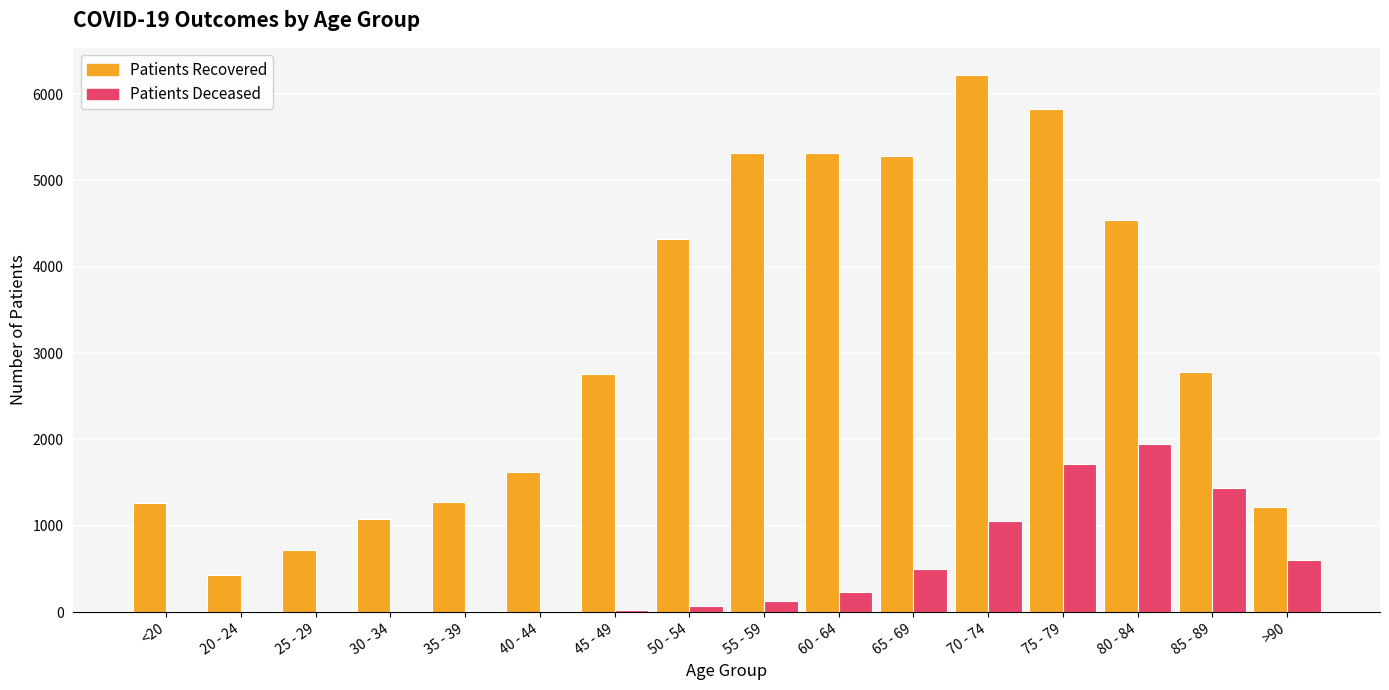

At which category is the sum across all series the highest?

75 - 79